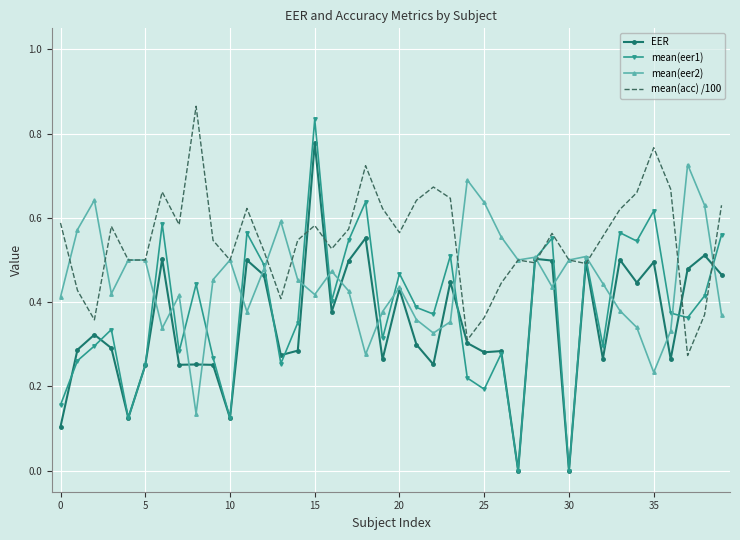

What are all the series names shown in the legend?

EER, mean(eer1), mean(eer2), mean(acc) /100